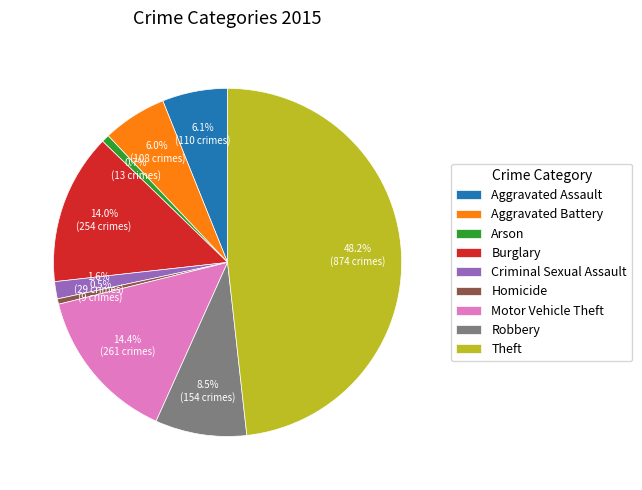

To the nearest percent, what is the average slice percentage?

11%